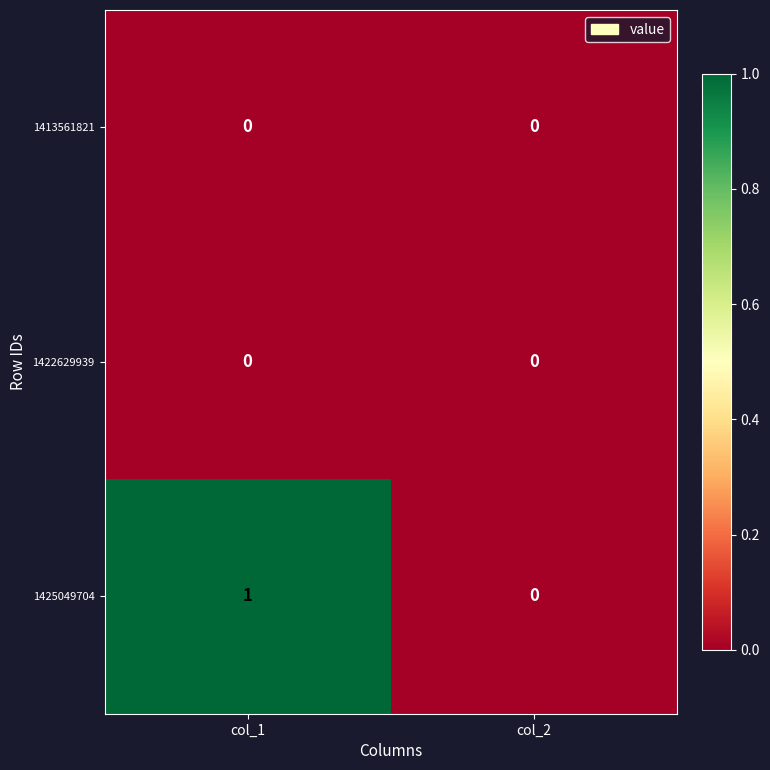

What is the spread (max minus min) of values at col_1?

1